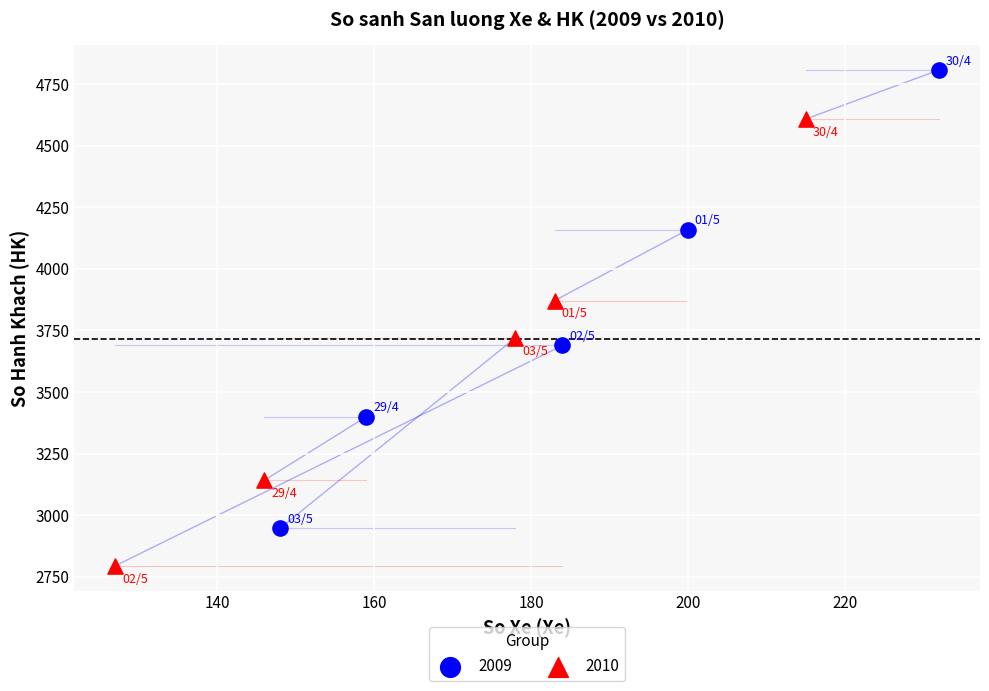

What are all the series names shown in the legend?

2009, 2010